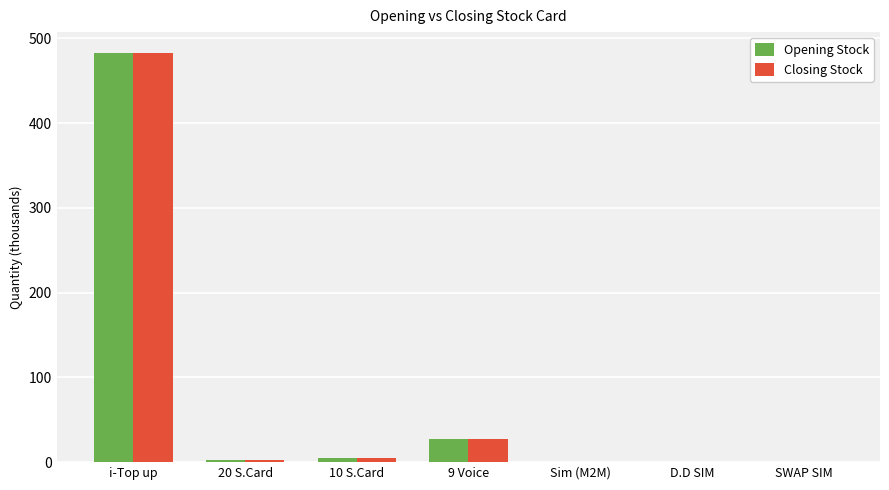

What is the total value across all series at 9 Voice?

54.9